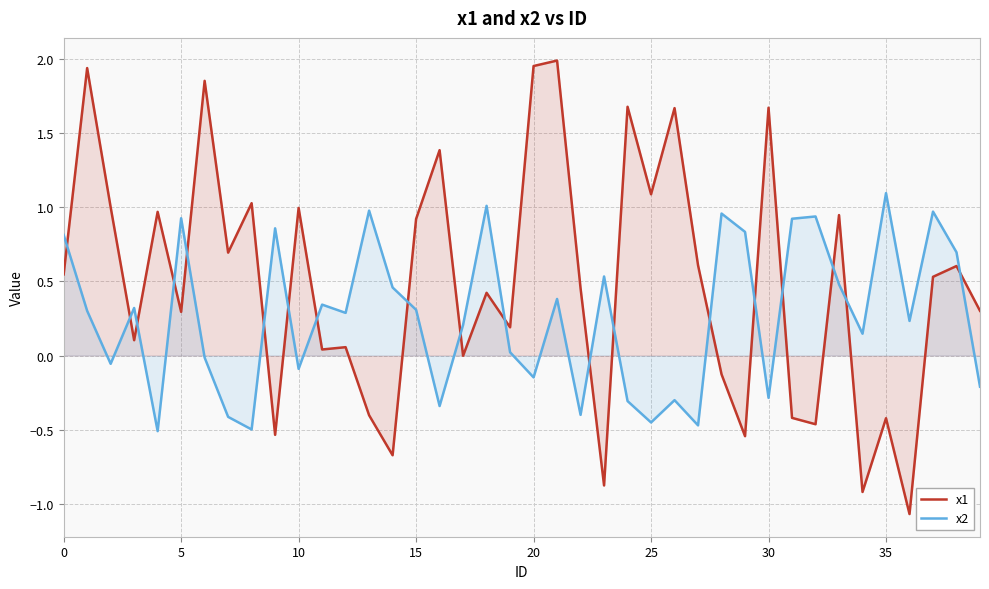

How many lines are shown in the chart?

2